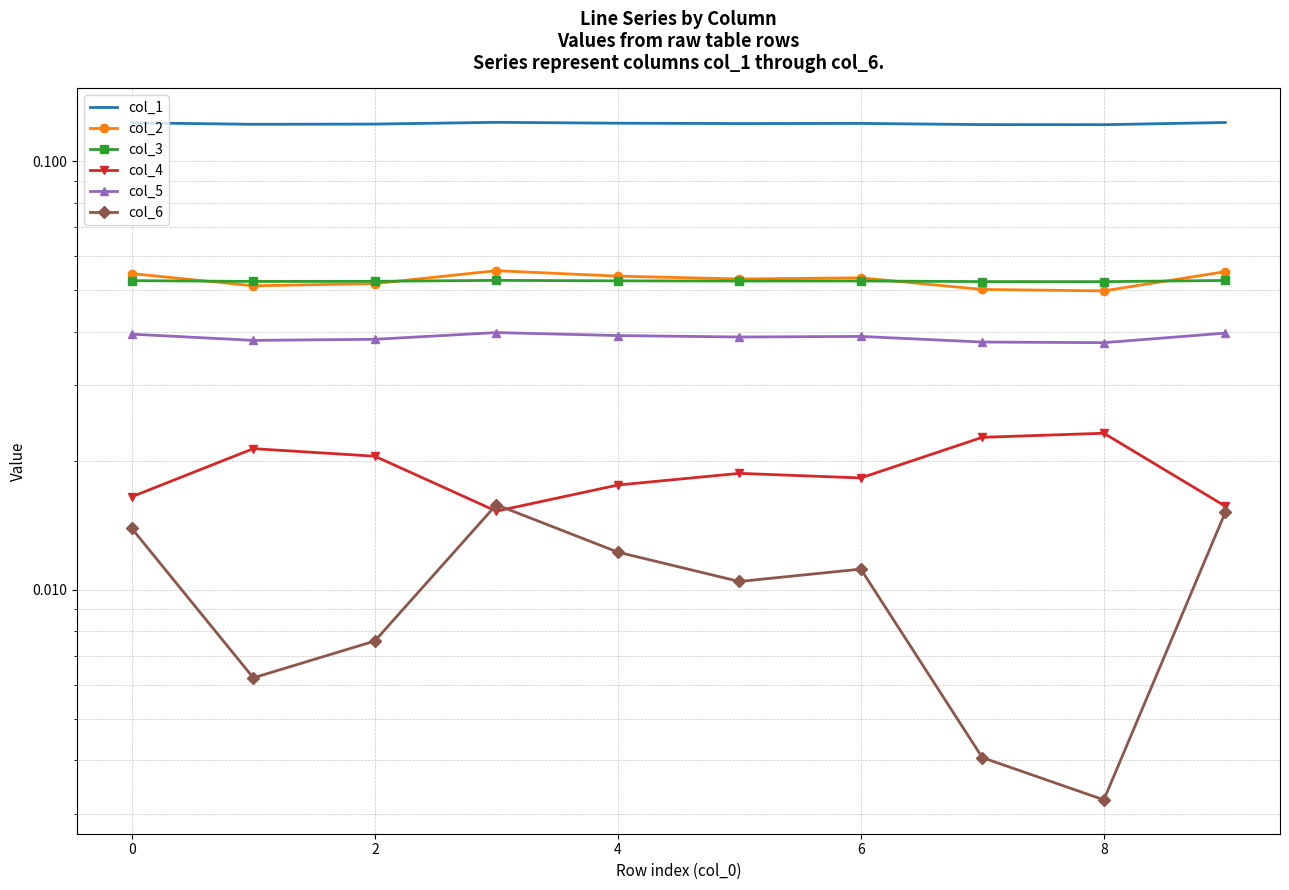

In col_5, how many points are lower than both neighbors (excluding endpoints)?

3